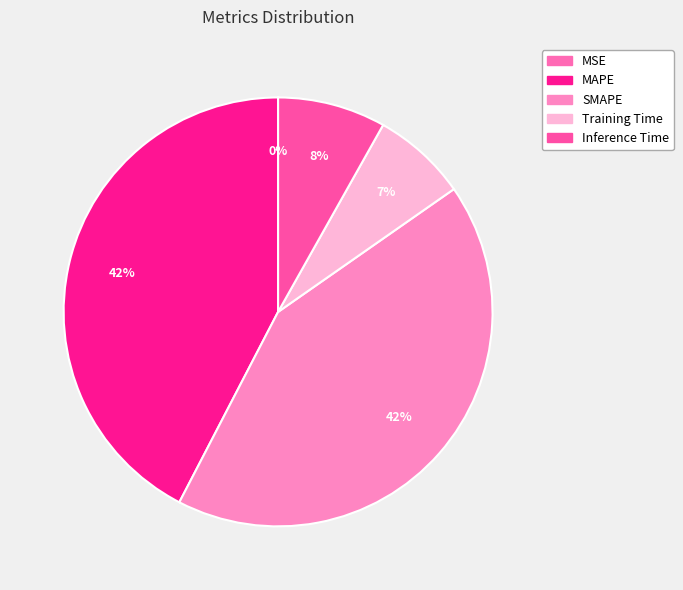

How many segments does this pie chart have?

5